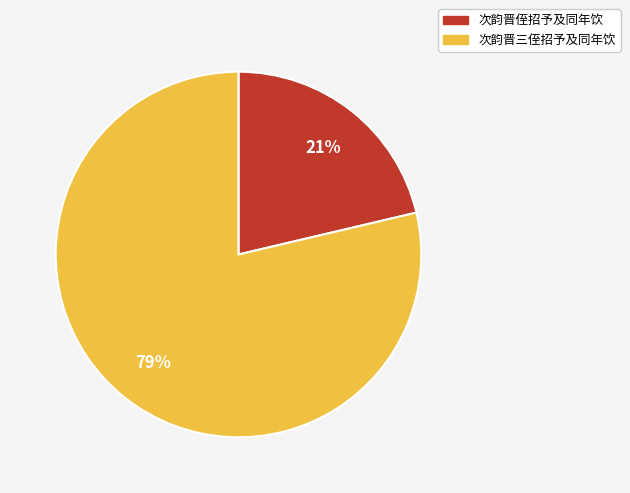

Is it true that 次韵晋侄招予及同年饮 is 28% of the pie?

False